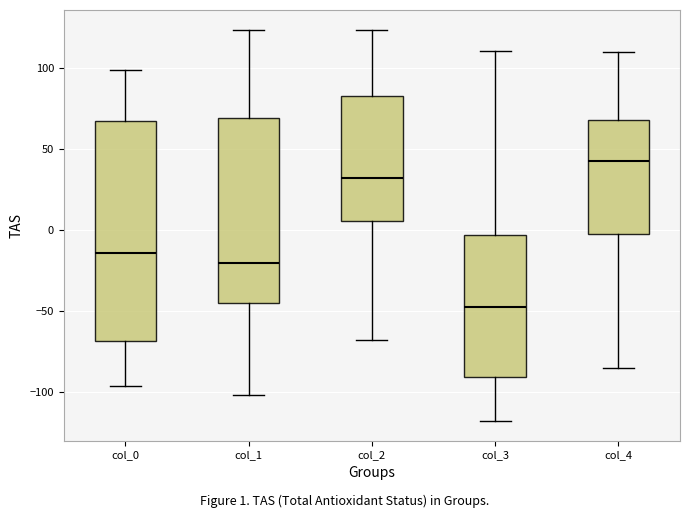

Comparing the boxes themselves (not the whiskers), which one is the tallest?

col_0